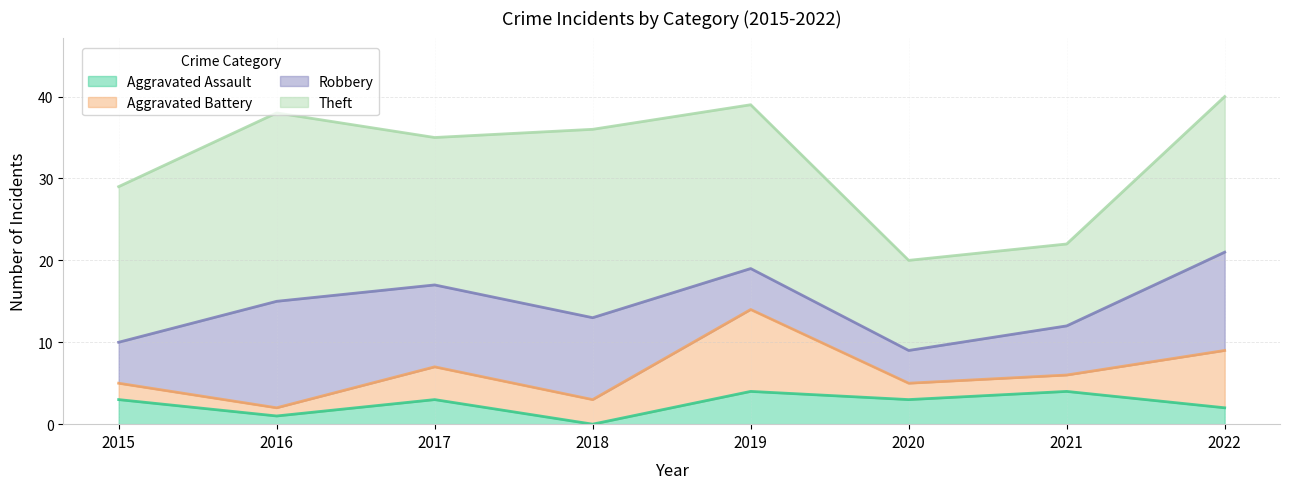

What is the difference between the maximum and minimum values in the Robbery series?

9